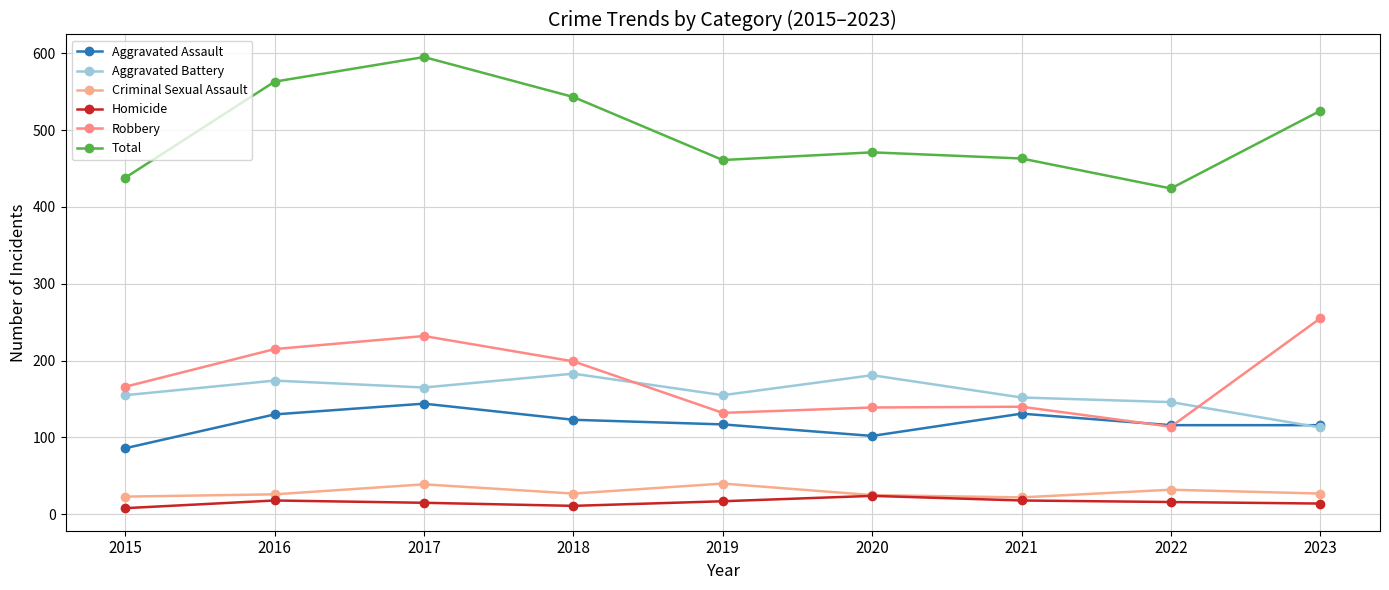

In Total, how many points are higher than both neighbors (excluding endpoints)?

2